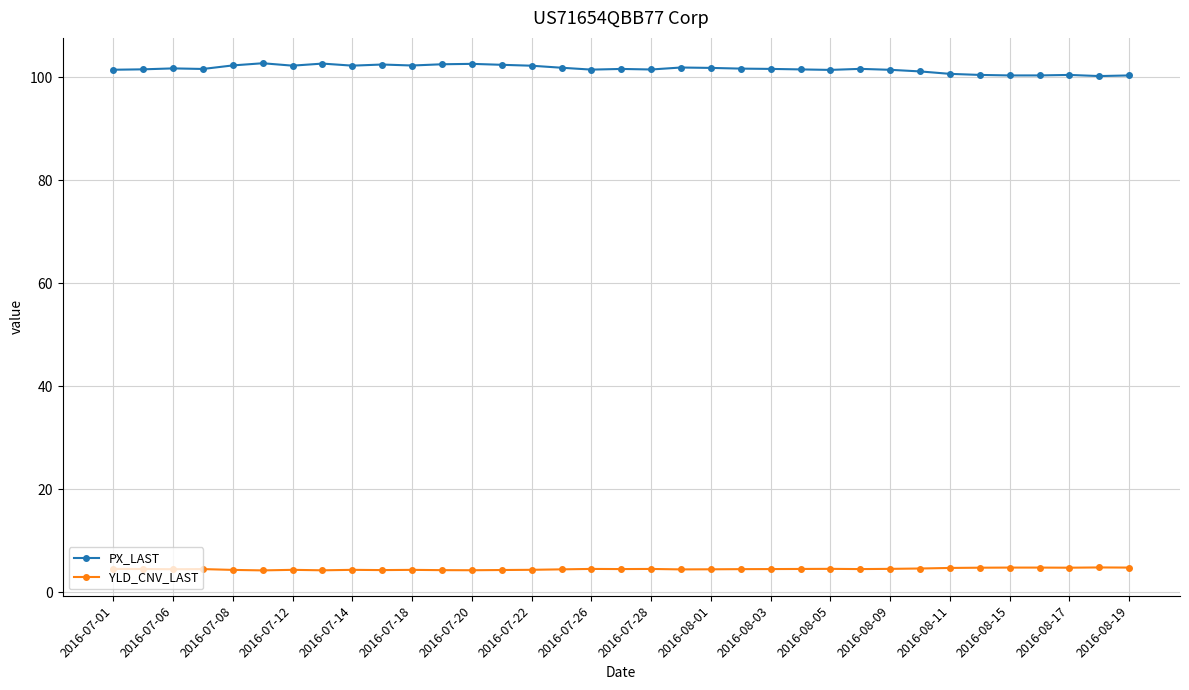

What is the value of the PX_LAST point at the 15th from the left?

102.2